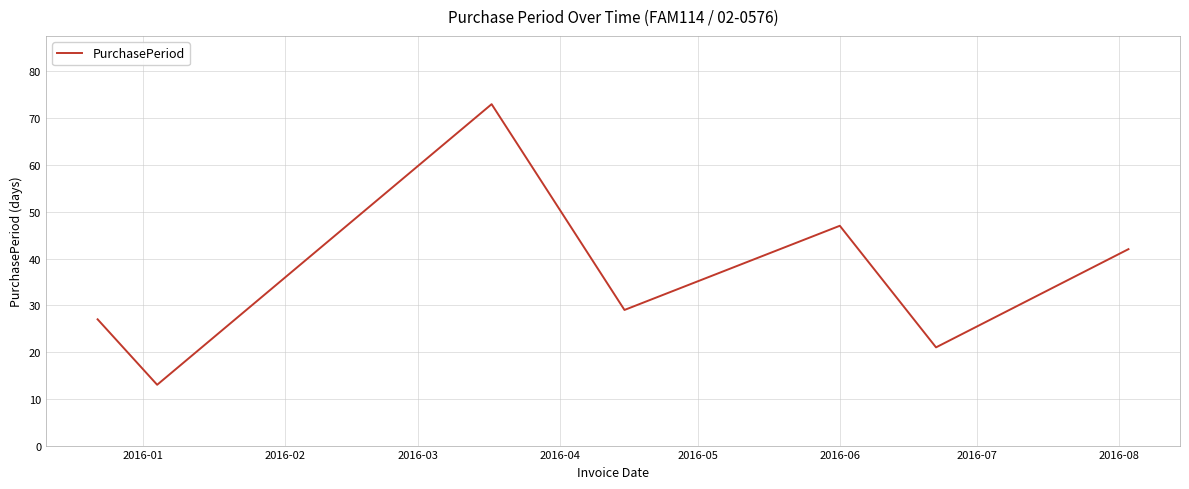

Reading left to right, transcribe all the data shown in this chart.

27	13	73	29	47	21	42